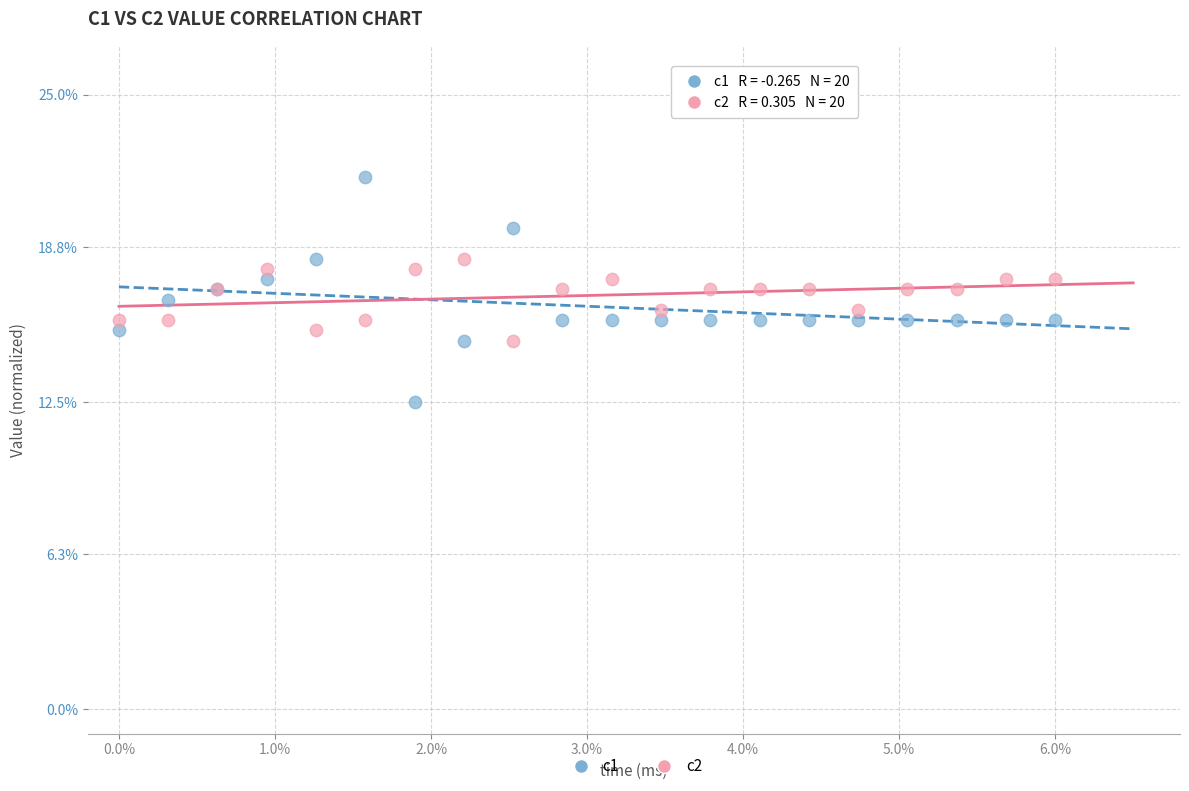

Which series contains the lowest Y value?

c1